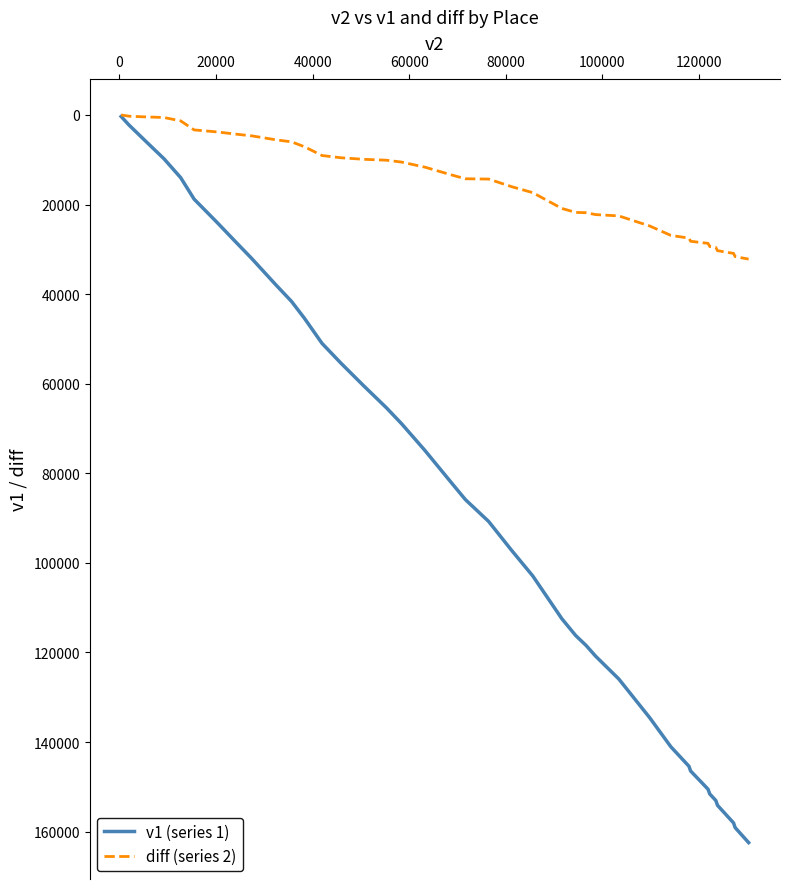

Which series has the largest range (max minus min)?

v1 (series 1)